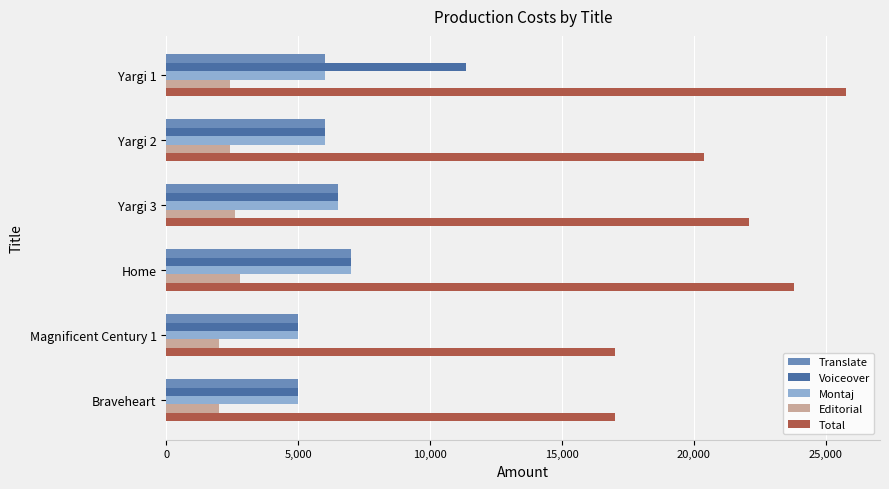

Which series has the largest range (max minus min)?

Total